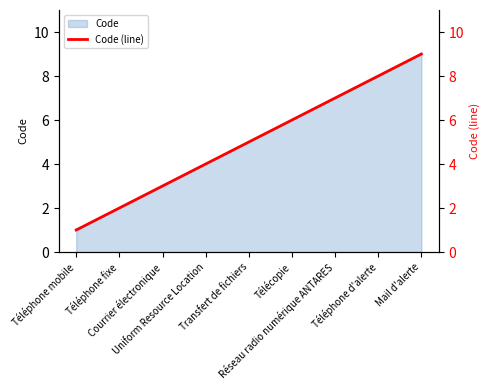

What is the label of the 8th point from the right?

Téléphone fixe